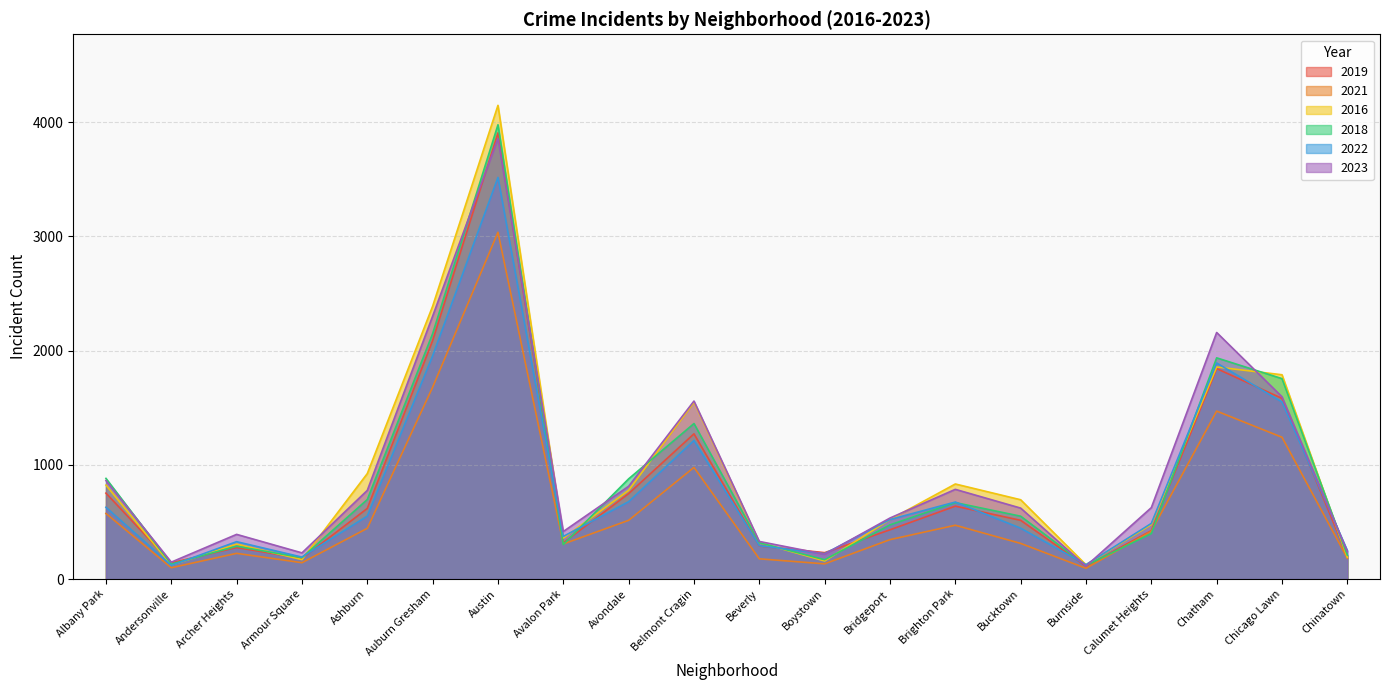

Is the value of 2016 at Chicago Lawn greater than the value of 2023 at Austin?

No